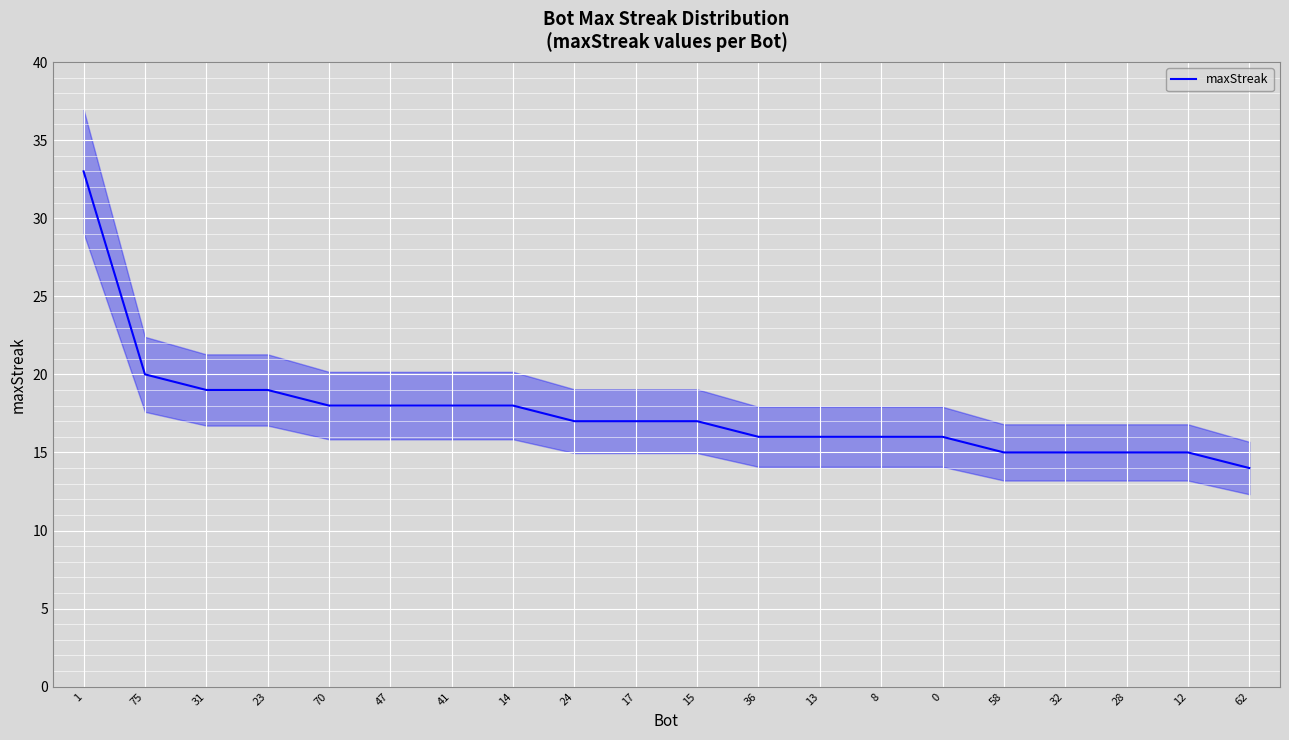

What is the smallest value displayed?

14